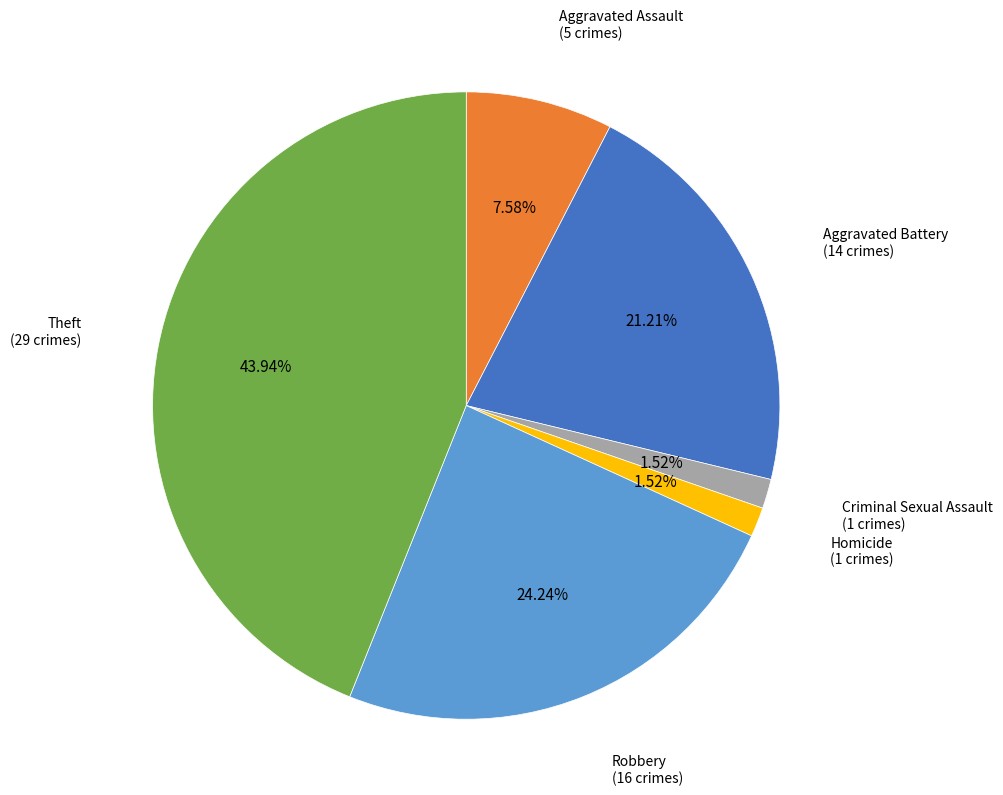

Is there any slice that represents more than half of the pie?

No